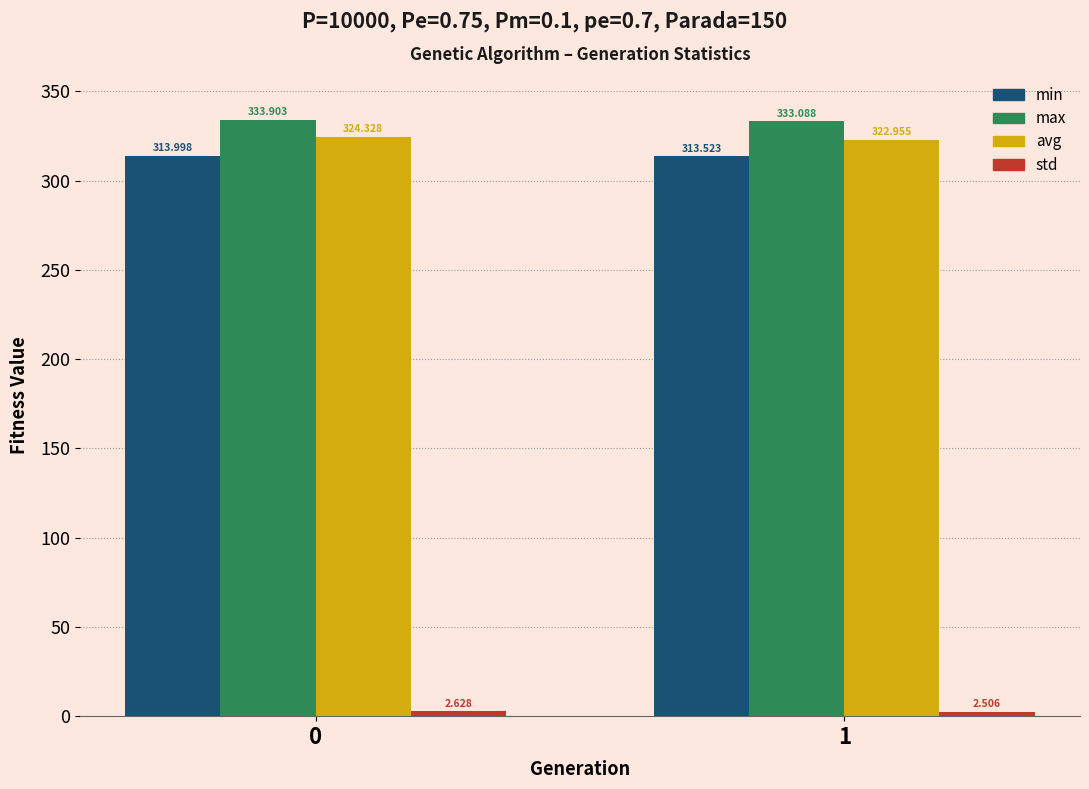

What is the difference between the maximum and minimum values in the avg series?

1.4